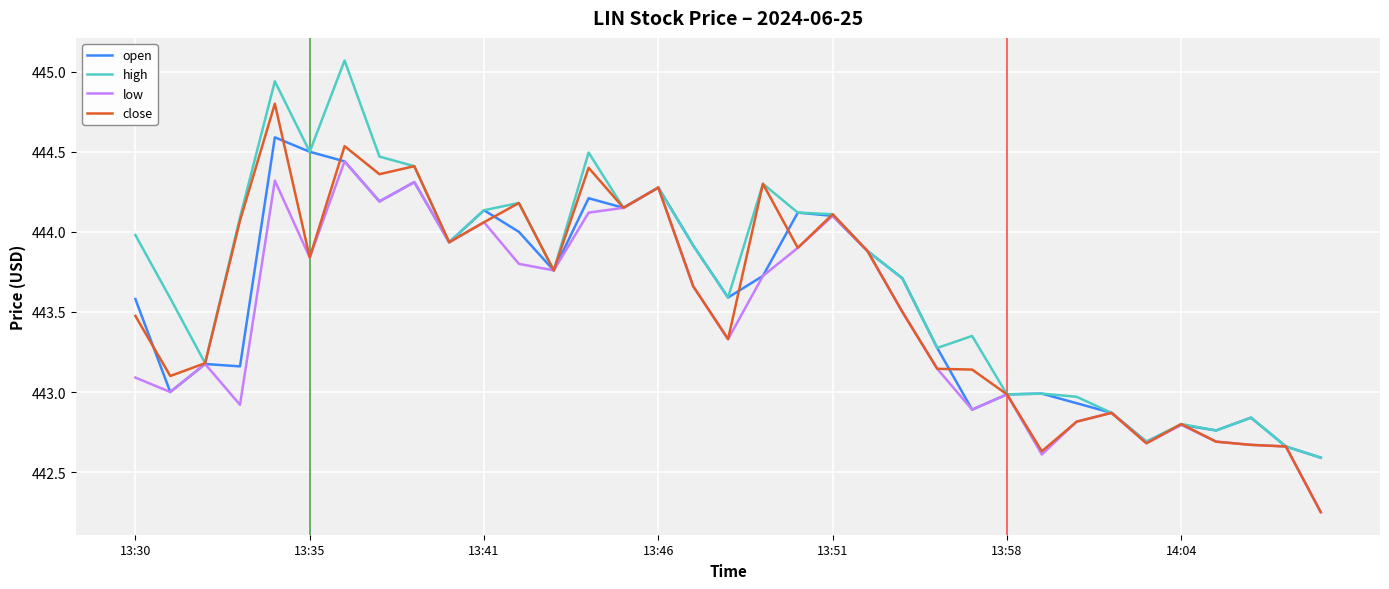

List the series in order of their peak value, lowest first.

low, open, close, high